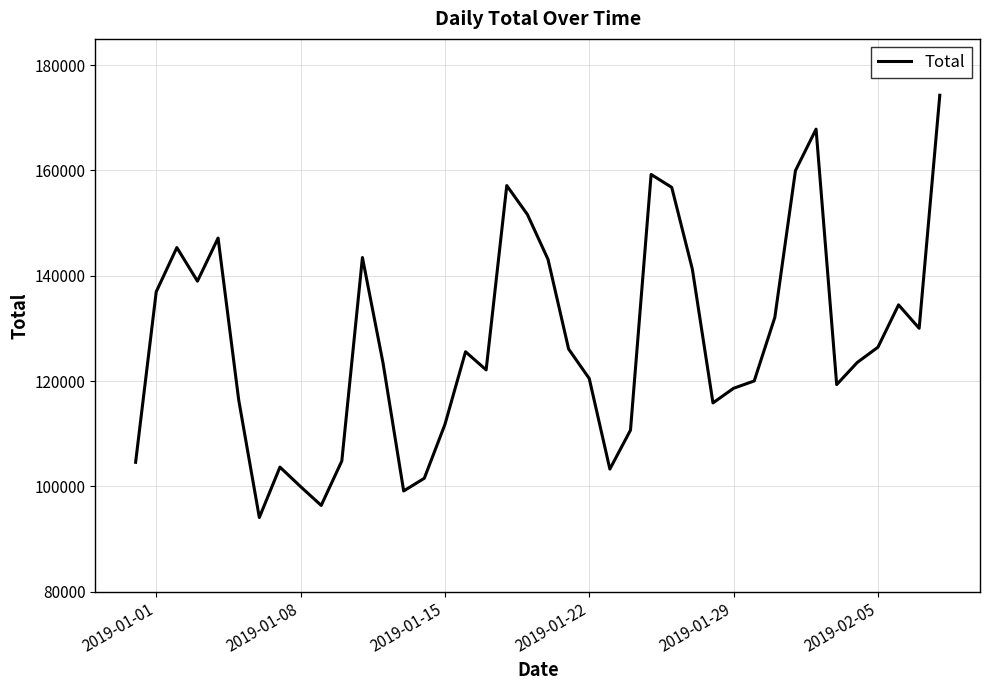

What is the maximum value shown in the chart?

174295